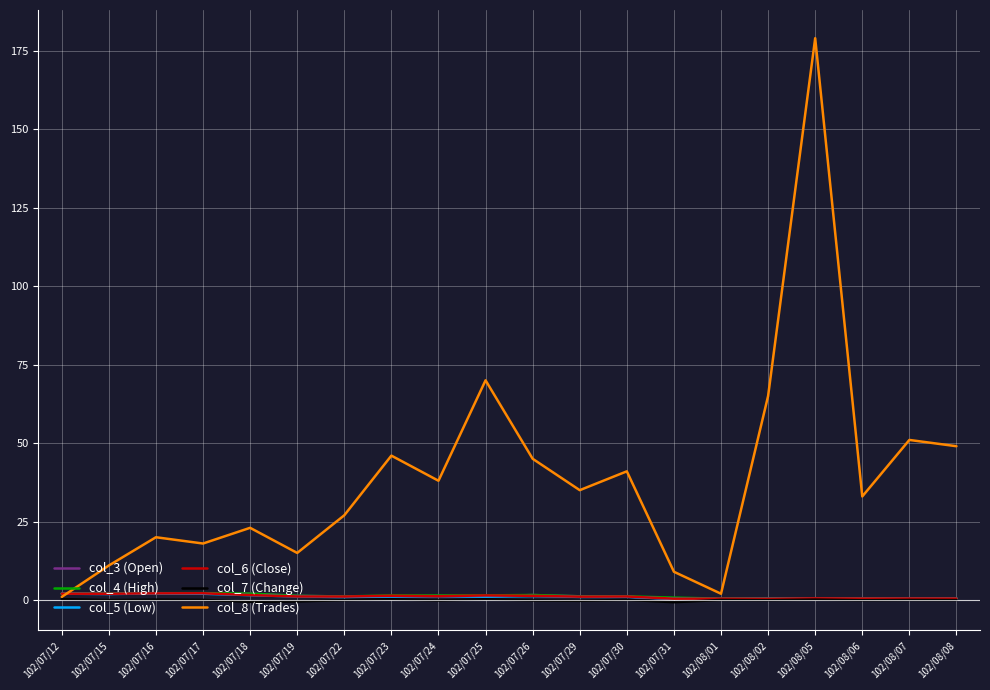

Which series has the largest range (max minus min)?

col_8 (Trades)